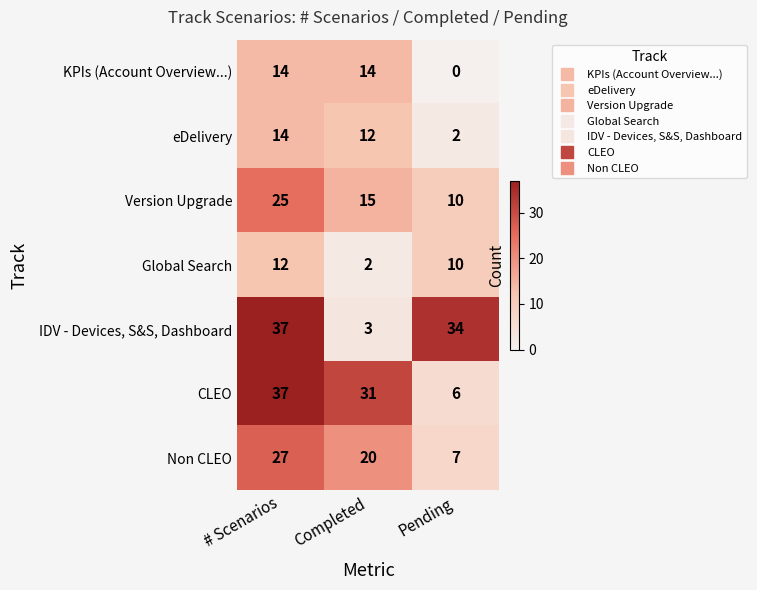

The IDV - Devices, S&S, Dashboard series shows 22 at # Scenarios. True or false?

False